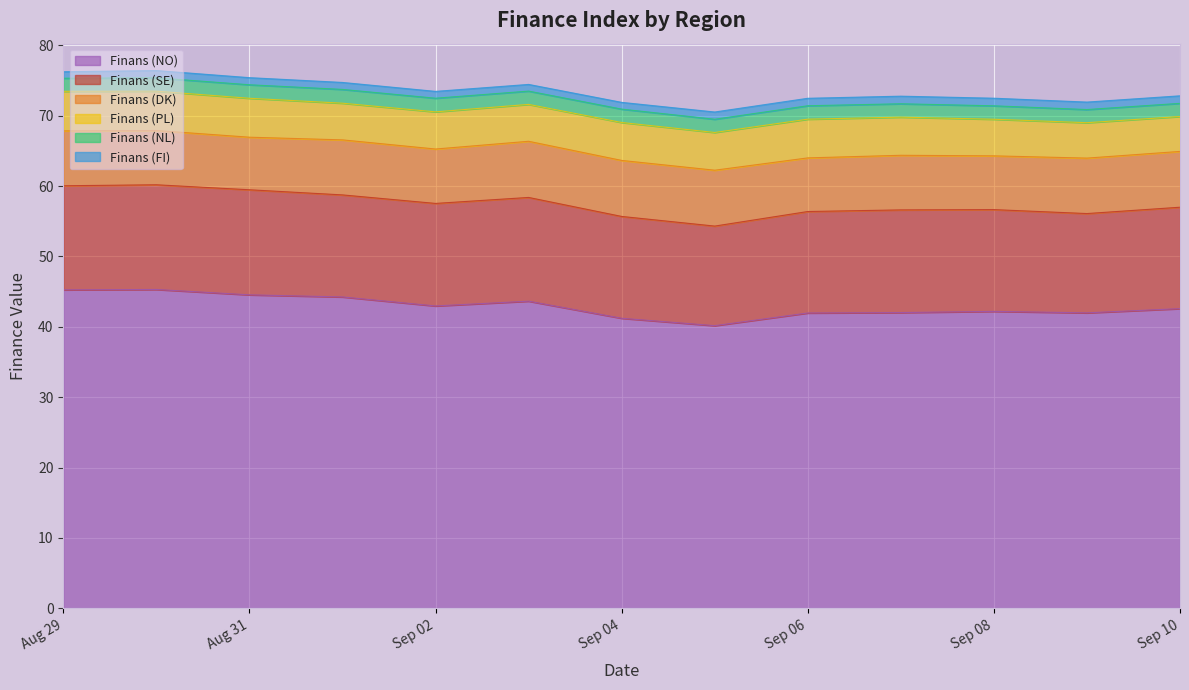

What are all the series names shown in the legend?

Finans (NO), Finans (SE), Finans (DK), Finans (PL), Finans (NL), Finans (FI)